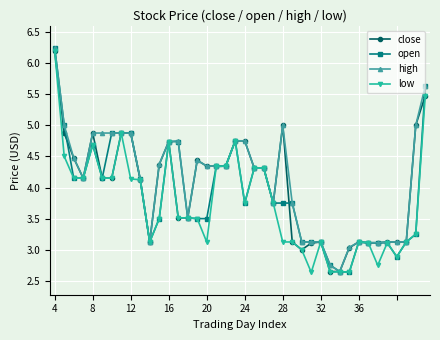

What is the value of the close point at the 33rd from the left?

3.1